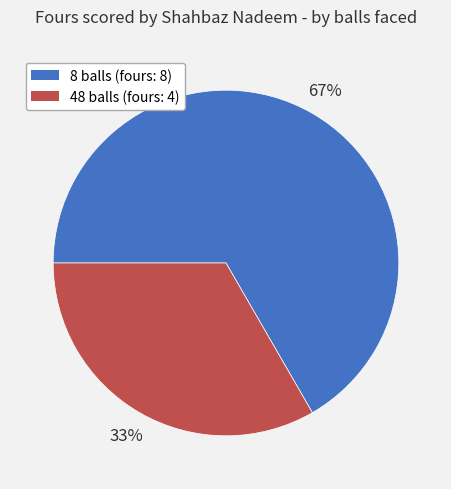

Is 48 balls the majority of the pie?

No